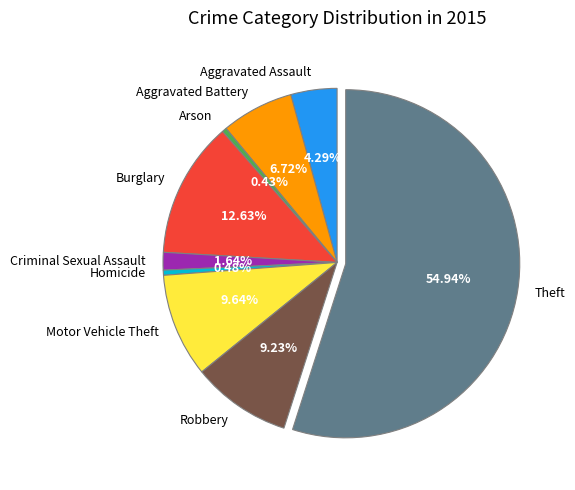

To the nearest percent, what is the combined percentage of Burglary and Homicide?

13%